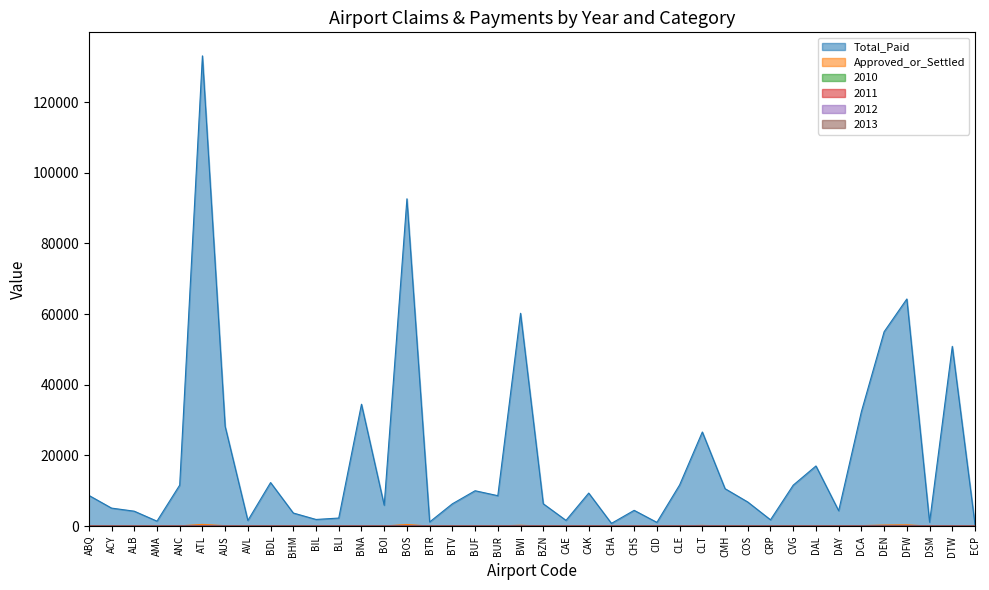

What are all the series names shown in the legend?

Total_Paid, Approved_or_Settled, 2010, 2011, 2012, 2013